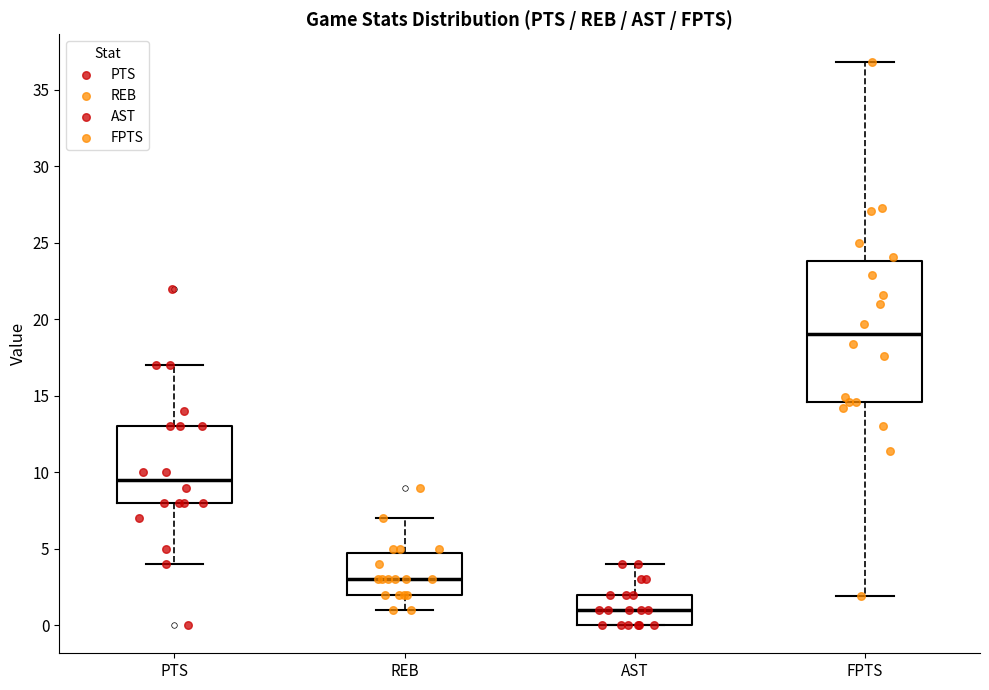

Which box has the lowest median line?

AST